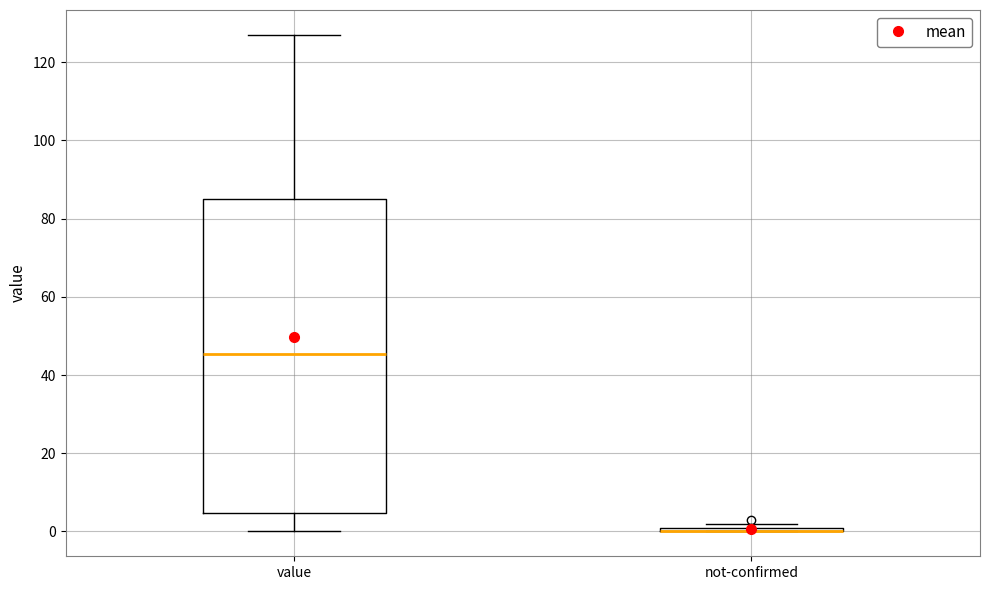

Comparing the boxes themselves (not the whiskers), which one is the tallest?

value